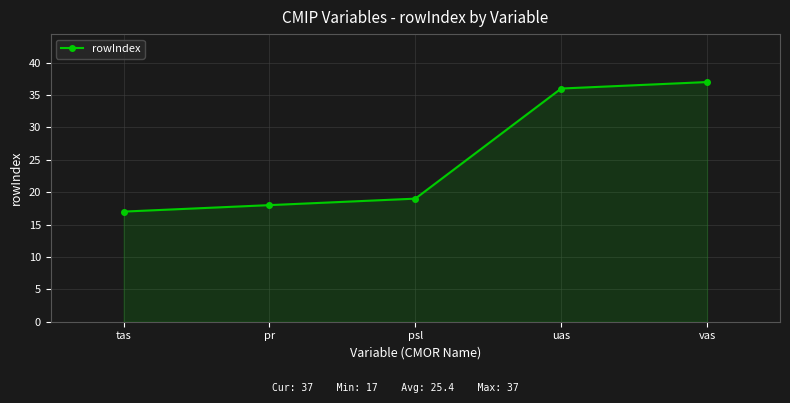

How many distinct data groups are displayed?

1